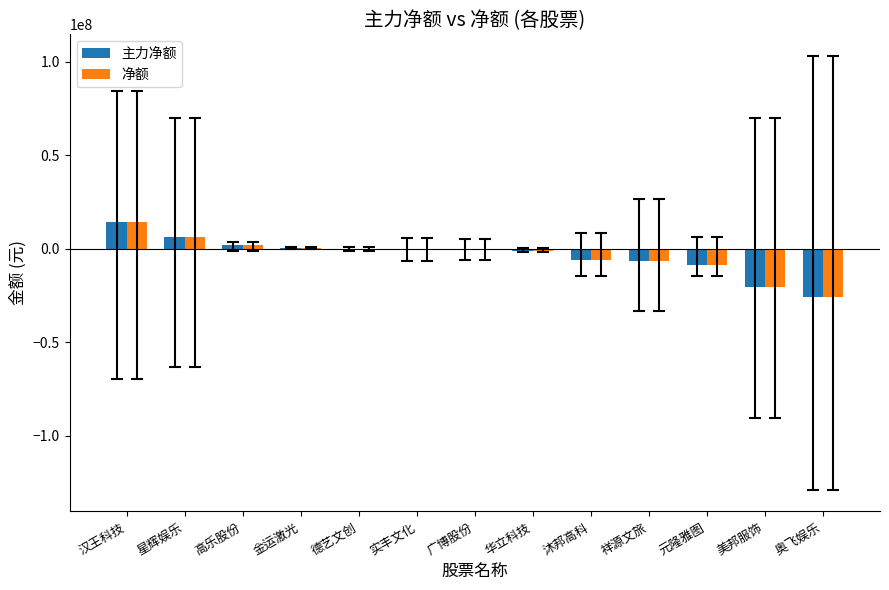

What is the sum of all 净额 values?

-47257442